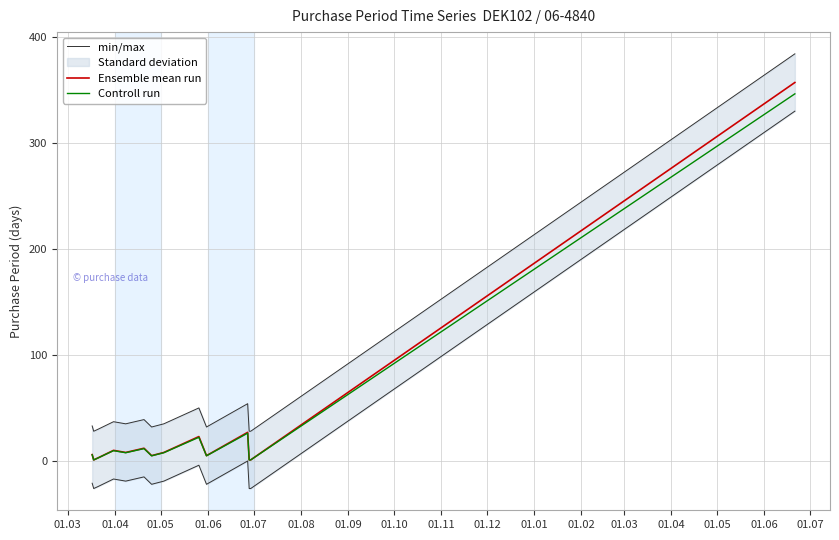

How many lines are shown in the chart?

3